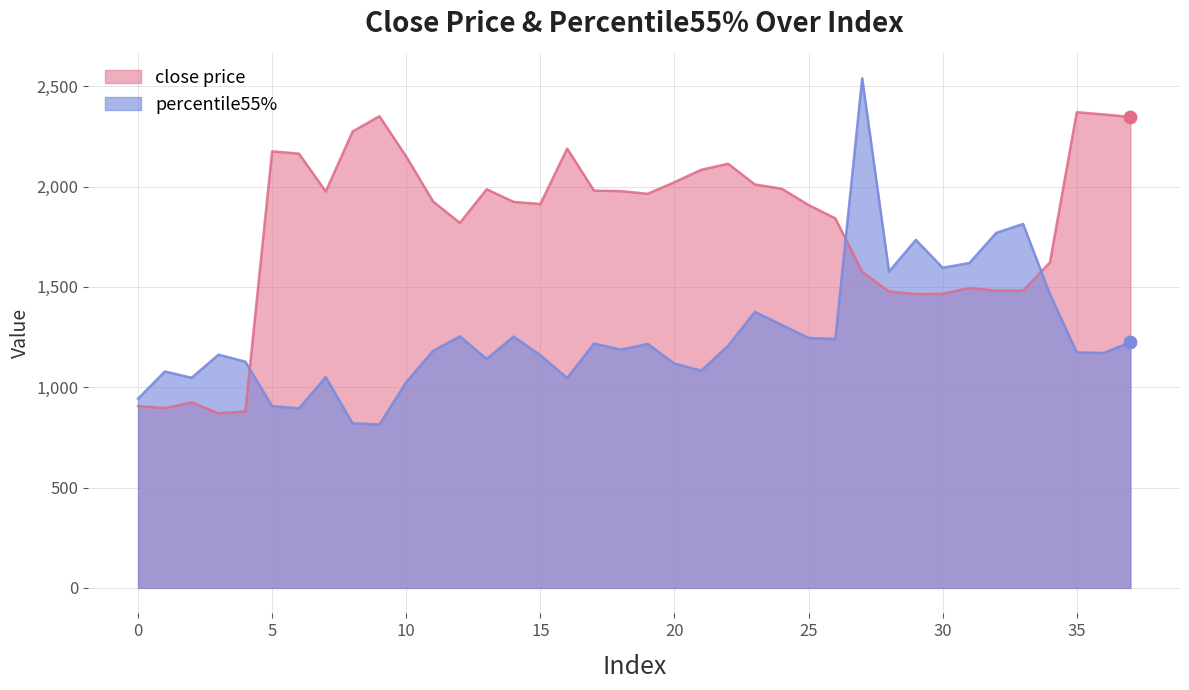

Which series reaches the maximum Y coordinate?

percentile55%